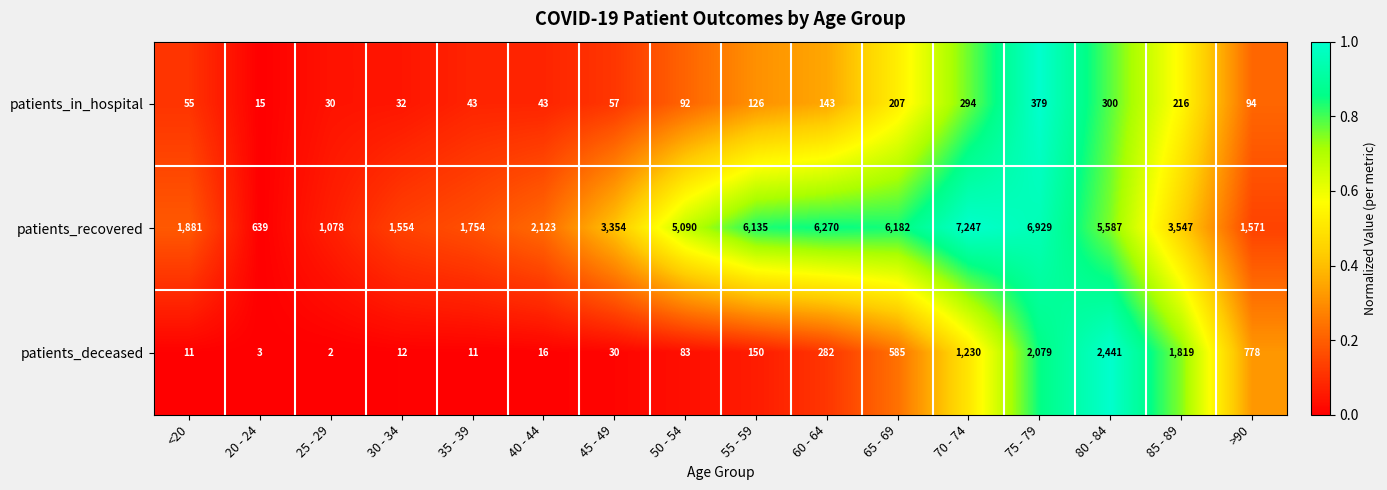

Where is patients_in_hospital nearest to the value 197?

65 - 69